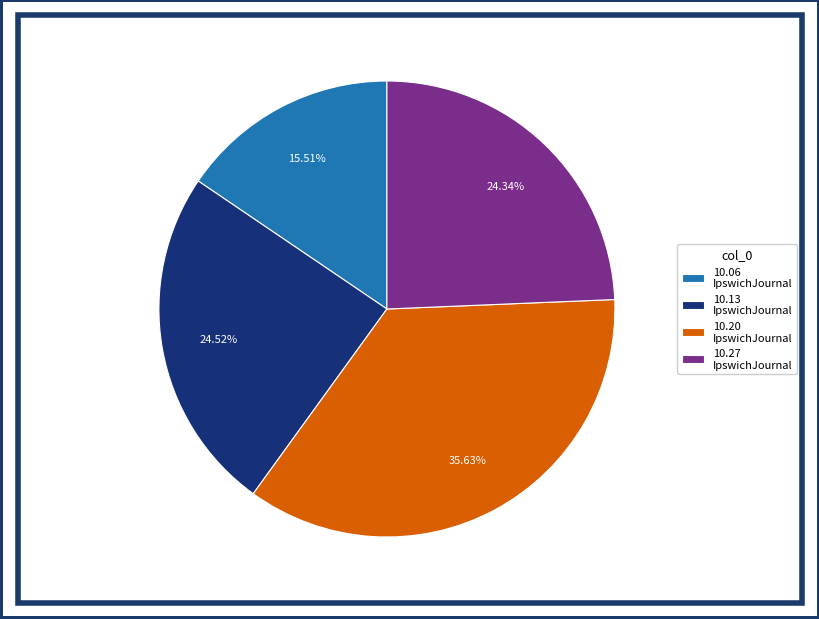

Which has a higher value, 10.20 IpswichJournal or 10.06 IpswichJournal?

10.20 IpswichJournal